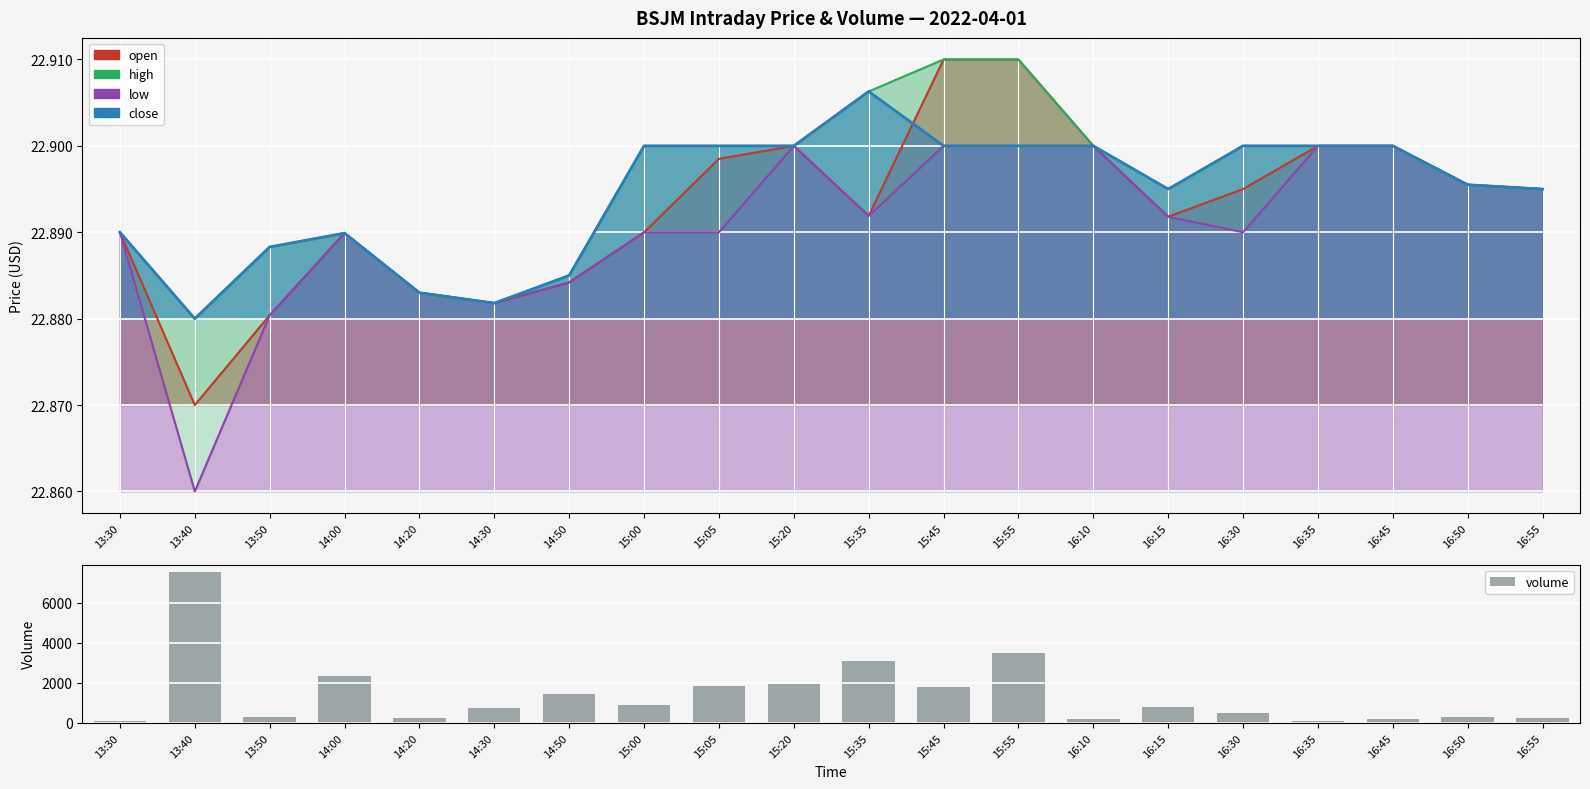

Between 16:55 and 16:10, which is larger?

16:55